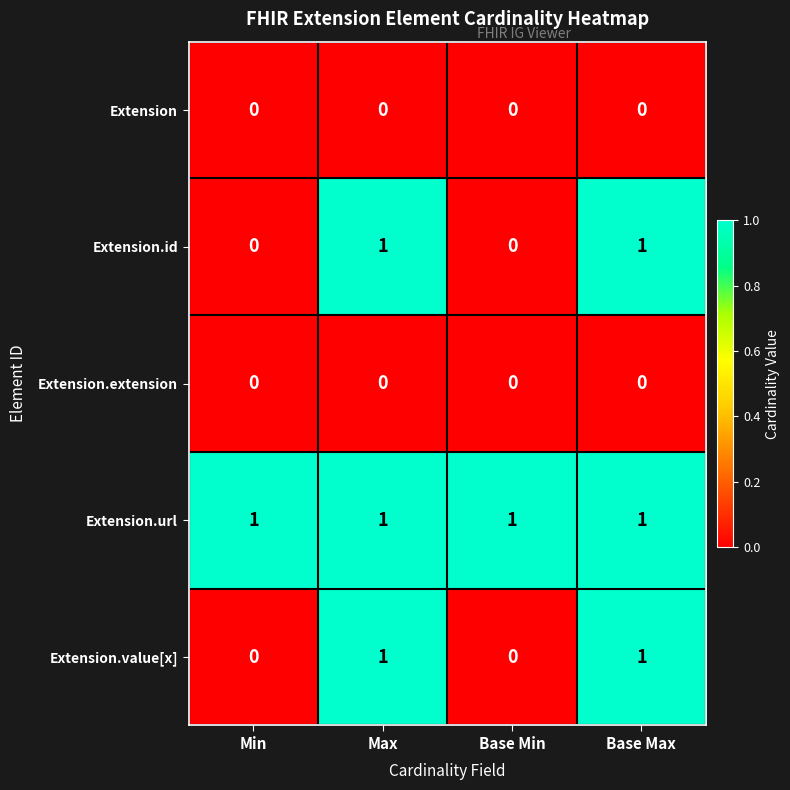

The Extension.id series shows 0 at Base Max. True or false?

False